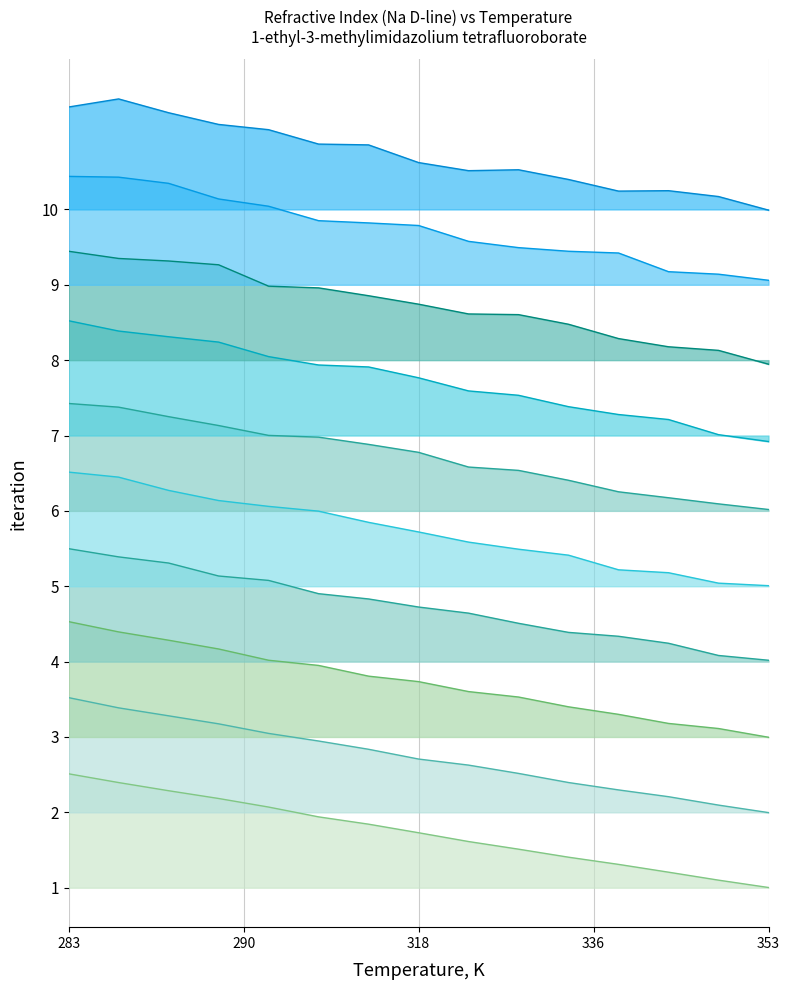

What is the difference between the values at 303.15 and 313.15?

0.2